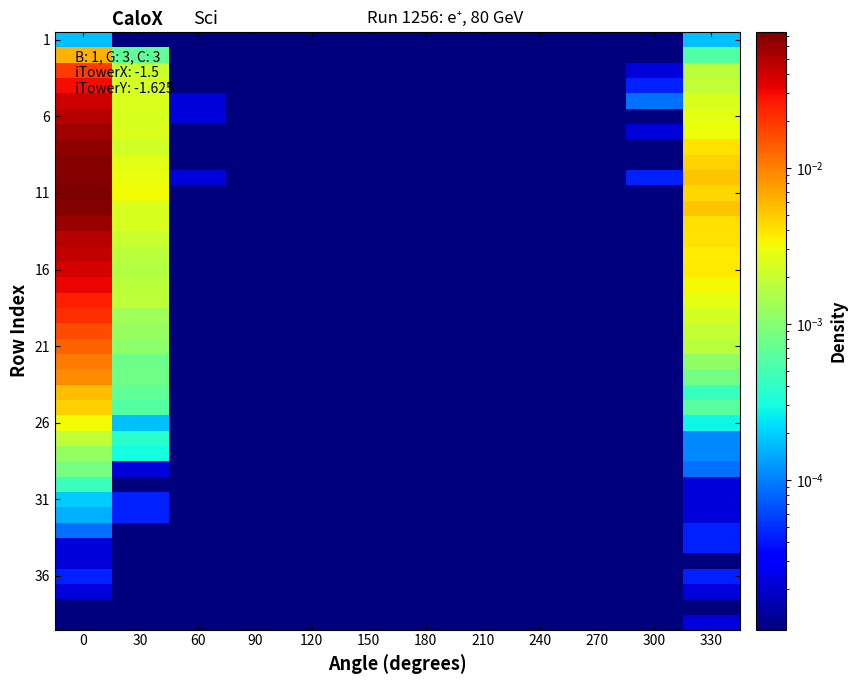

Which series has the largest total across all categories?

11